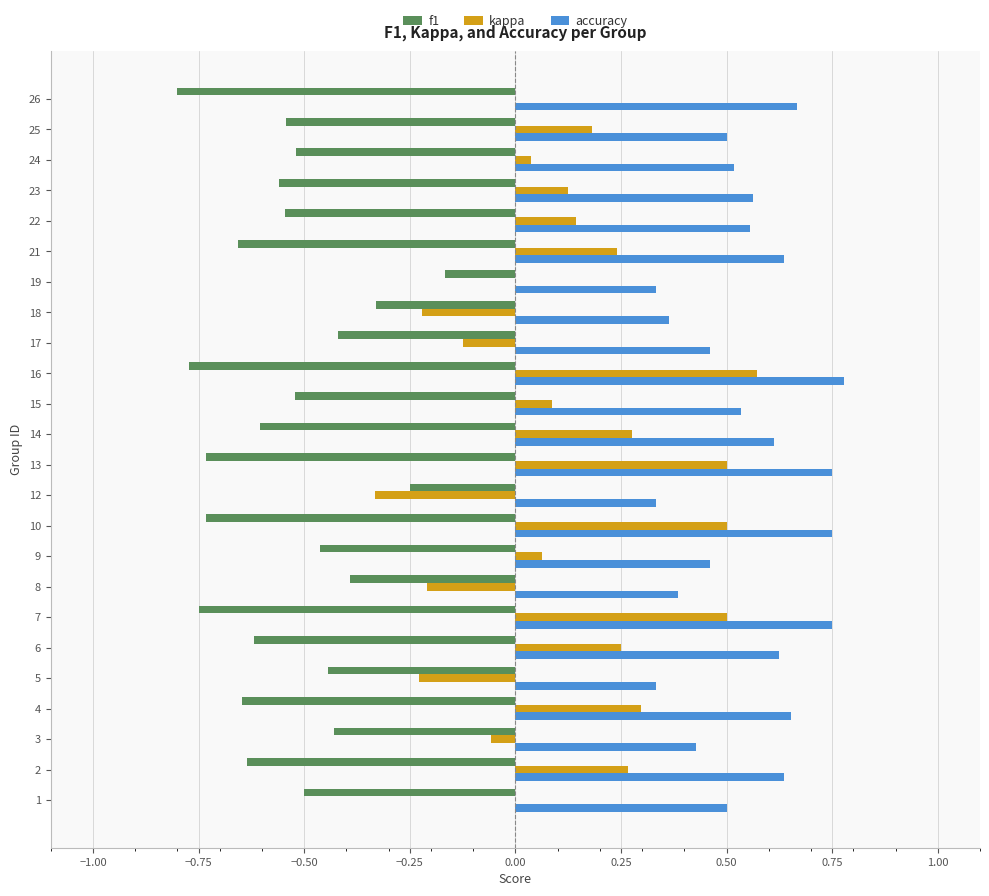

Between 13 and 26, which series saw the biggest shift?

kappa